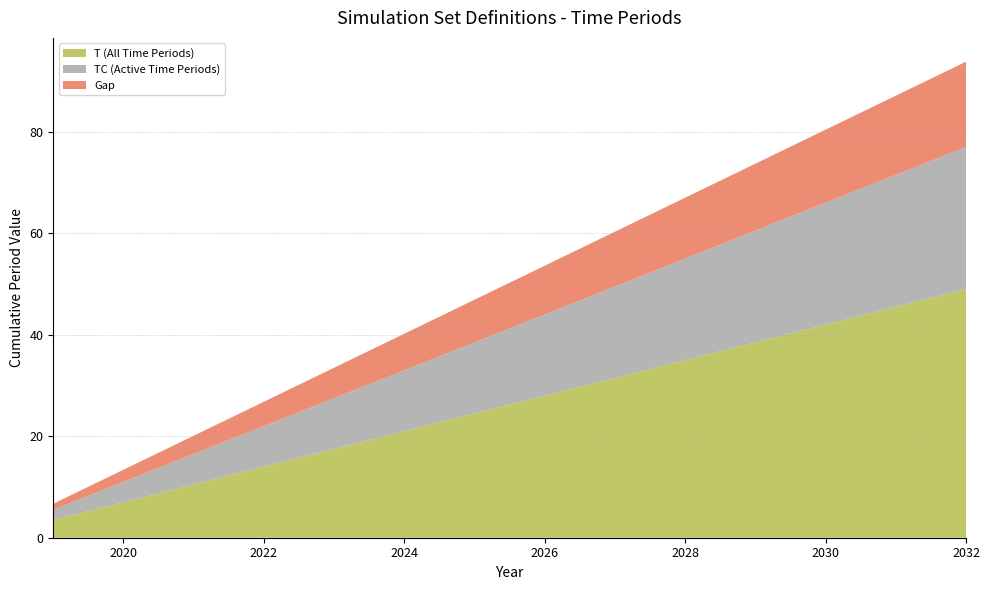

The value of T (All Time Periods) at 2030 is 42.0. True or false?

True